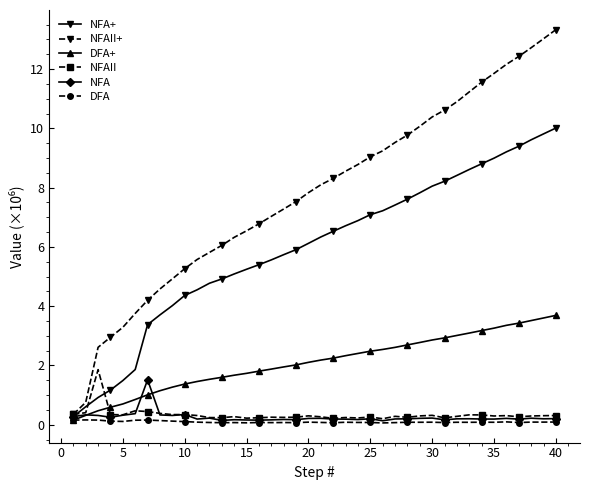

Rank the series by their maximum value, from lowest to highest.

DFA, NFA, NFAII, DFA+, NFA+, NFAII+